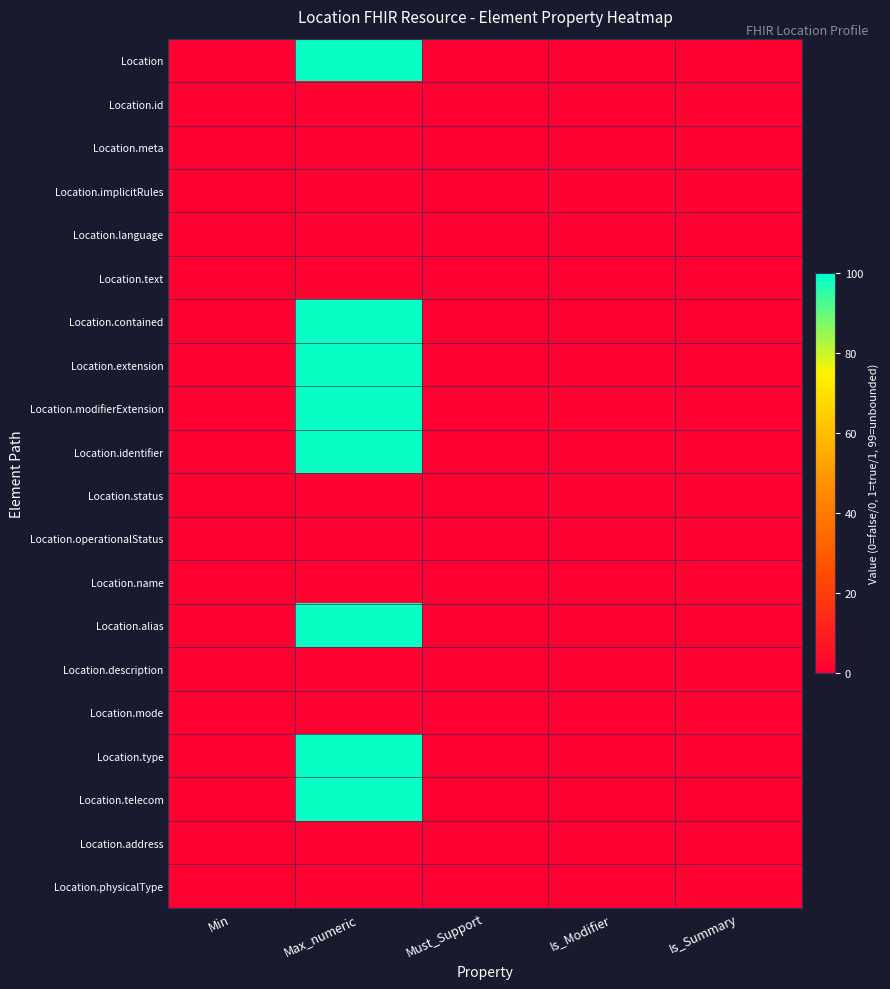

What is the difference between the highest and lowest values at Is_Modifier?

1